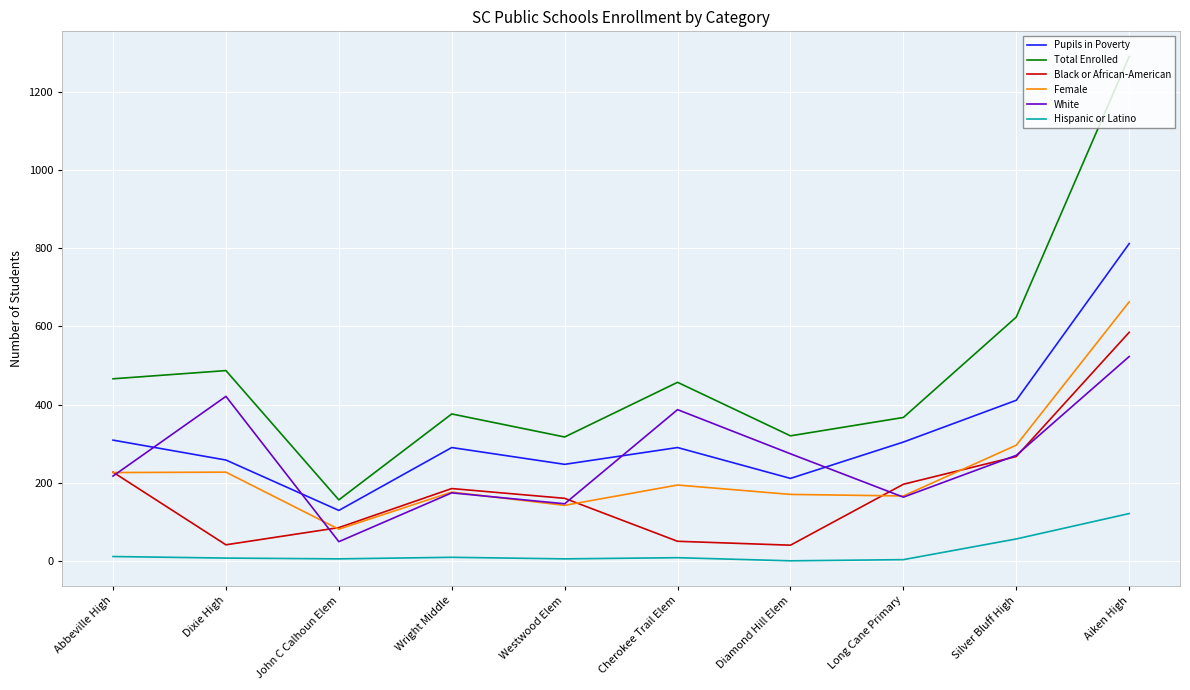

At how many categories does at least one series exceed 19?

10